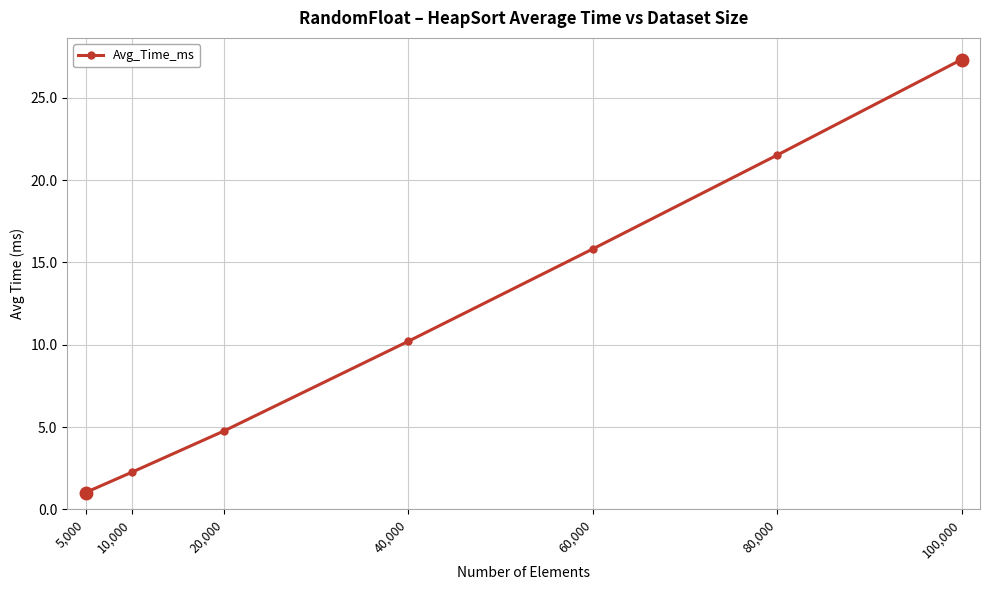

How many series are shown in this chart?

1